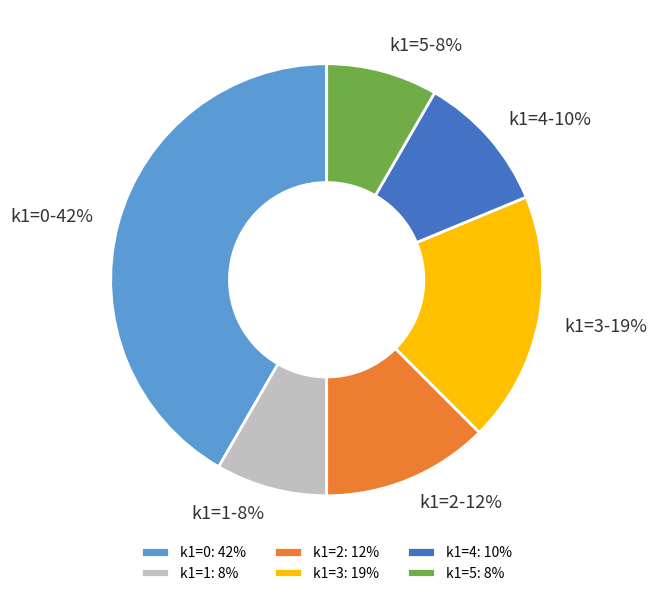

What is the largest slice in the pie chart?

k1=0: 42%